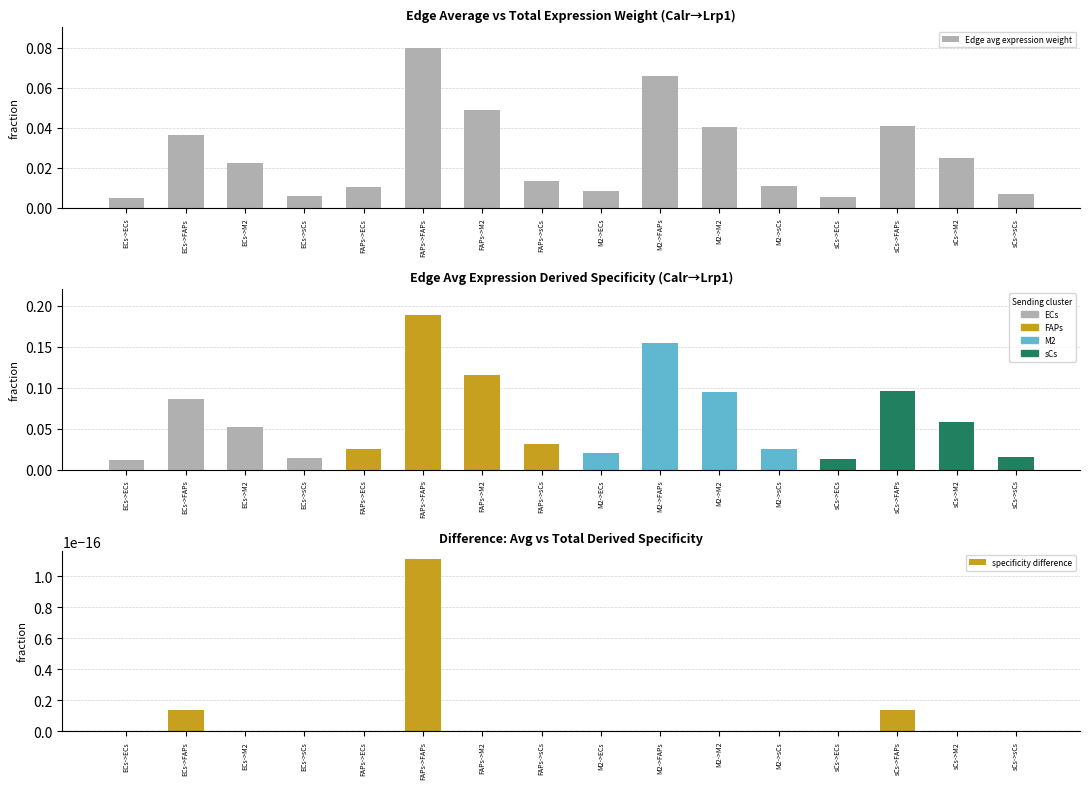

At which label does specificity difference reach its minimum?

ECs->ECs